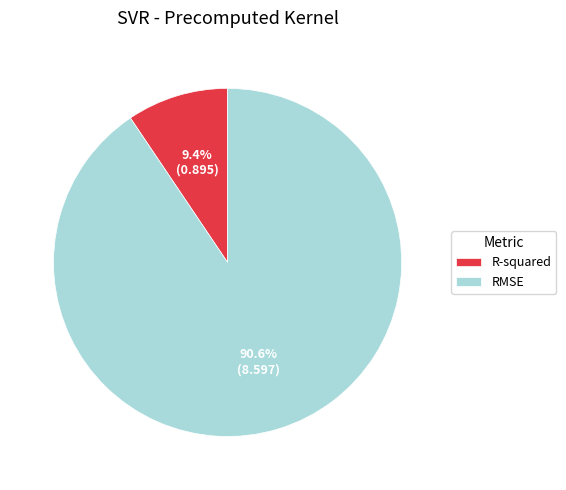

To the nearest percent, what percentage of the pie is RMSE?

91%